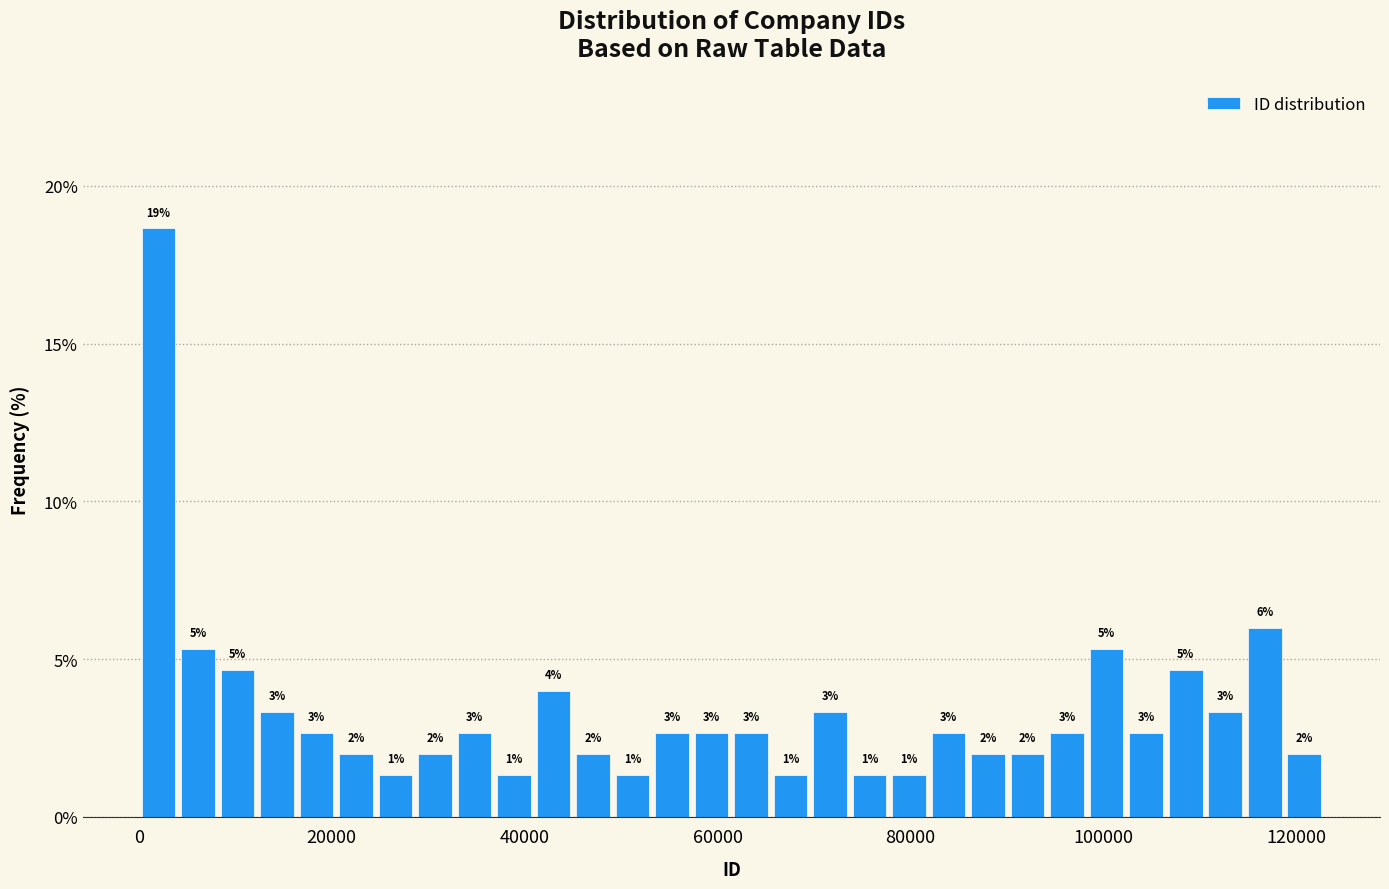

Read against the x-axis, roughly where is the centre of the tallest bar?

2000